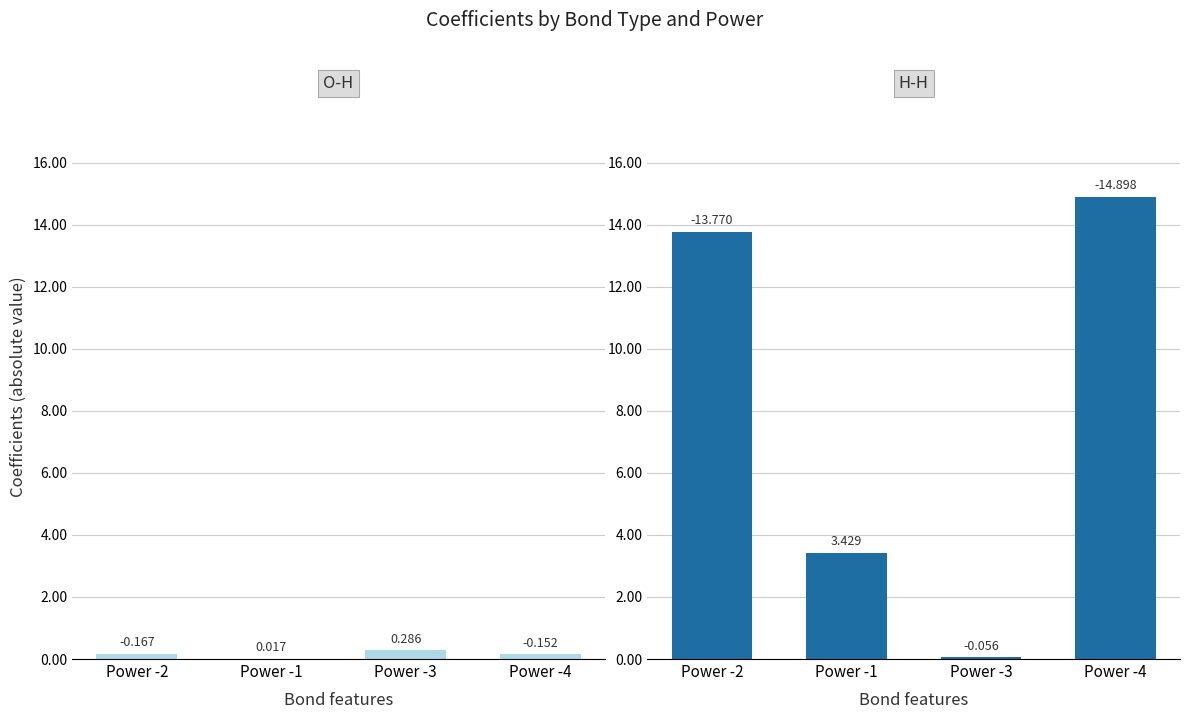

What is the difference between the H-H values at Power -3 and Power -1?

3.4